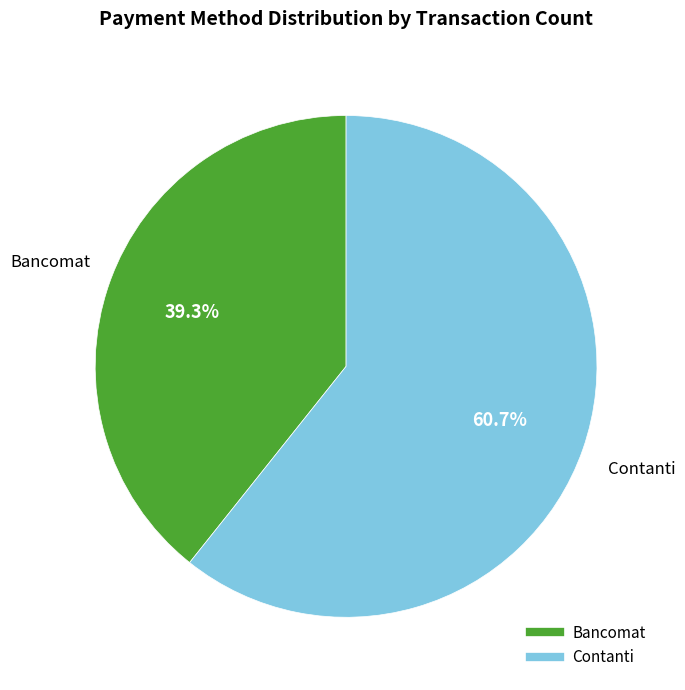

How many segments does this pie chart have?

2